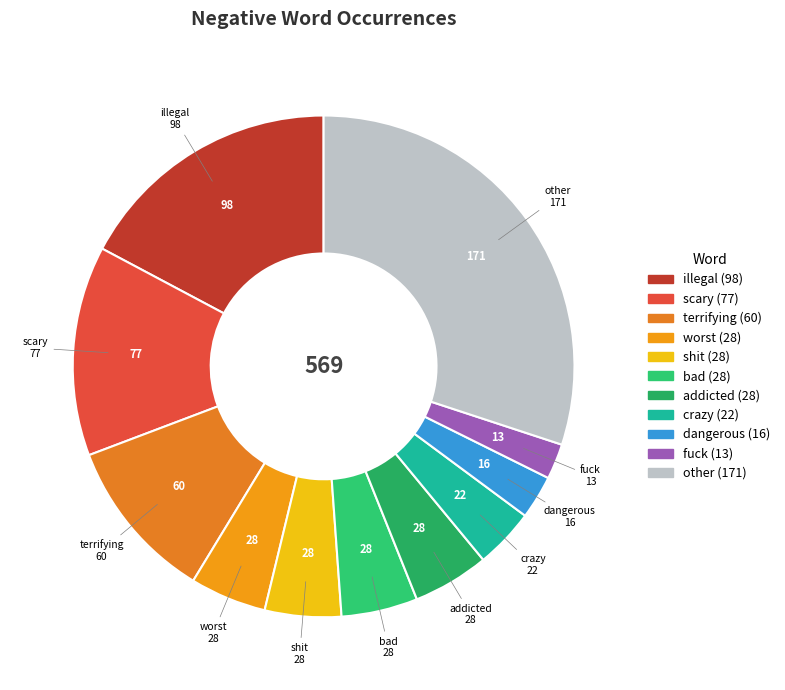

How many slices are in this pie chart?

11